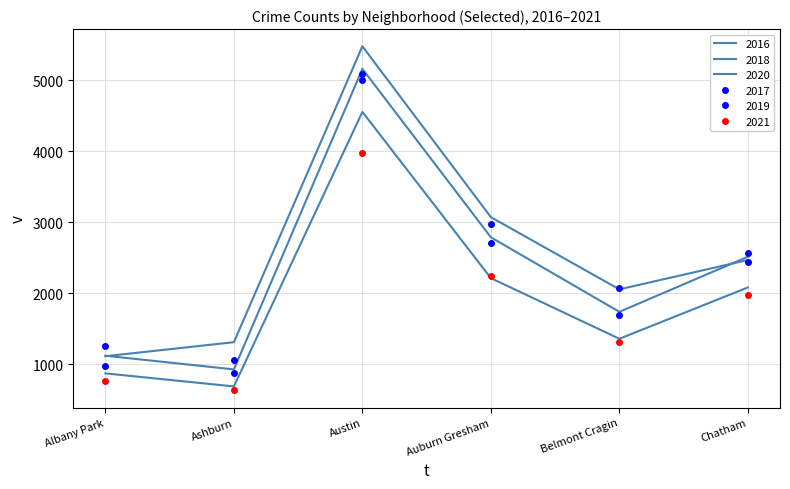

Which category has the lowest value in the 2017 series?

Ashburn